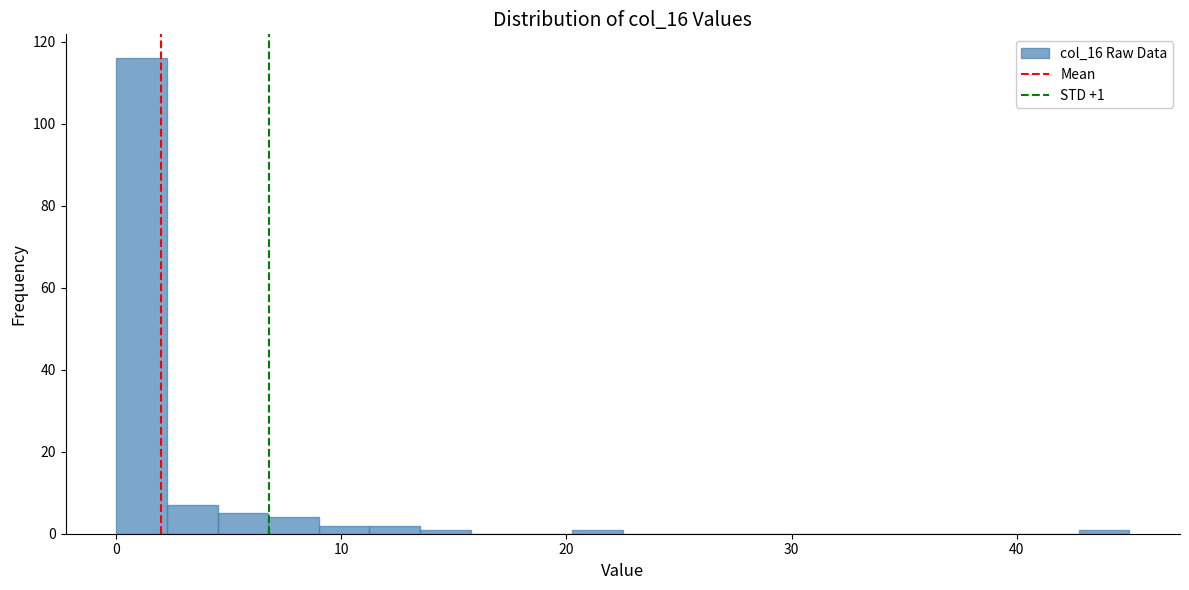

Around what value on the x-axis is the tallest bar? Give the approximate position of its centre, as read against the axis.

1